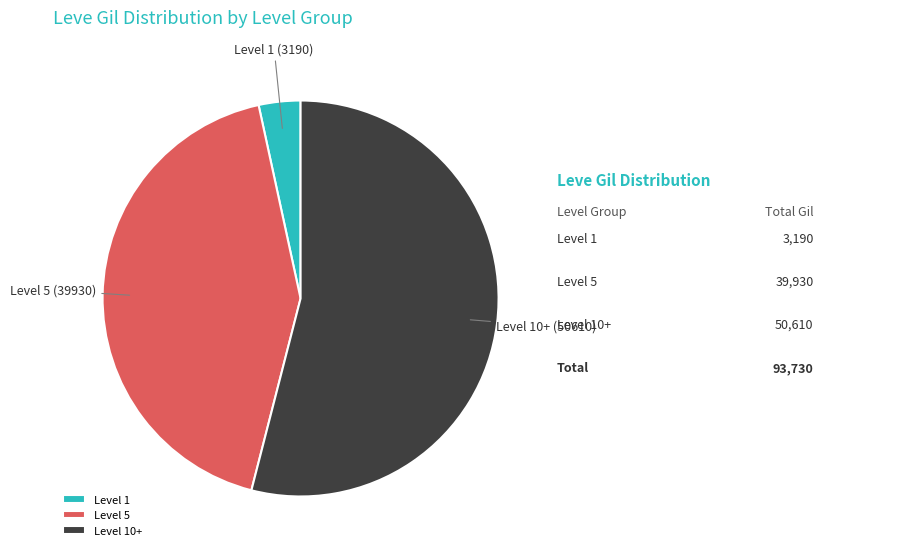

Which category accounts for the majority?

Level 10+